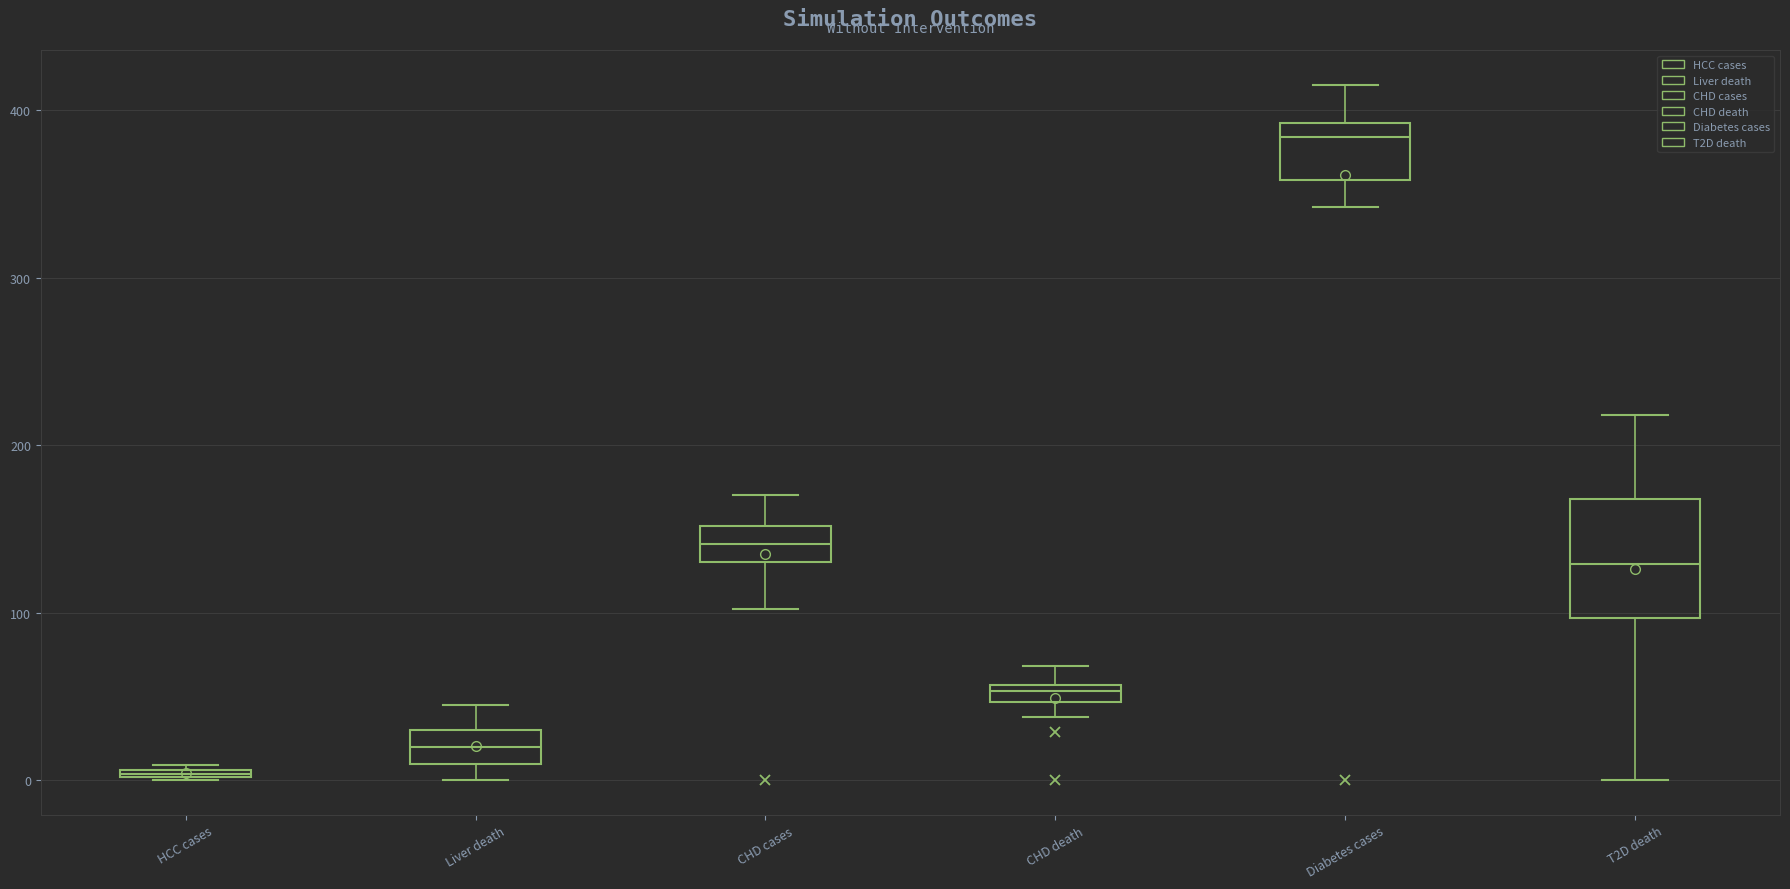

Which box has the highest median line?

Diabetes cases